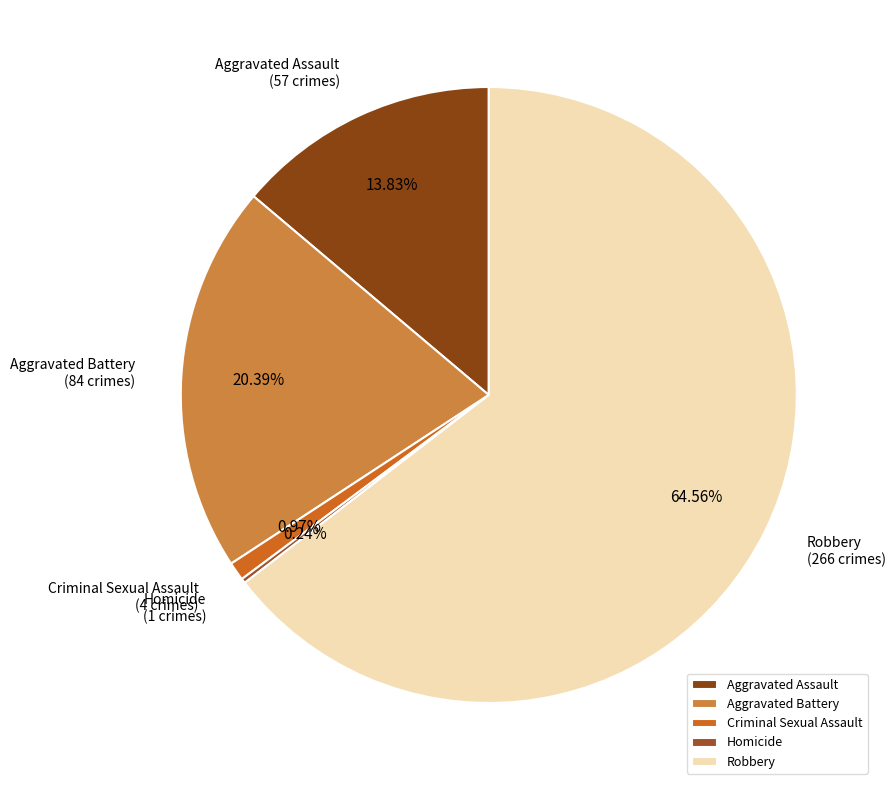

To the nearest percent, what is the difference between the largest and smallest slice percentages?

64%